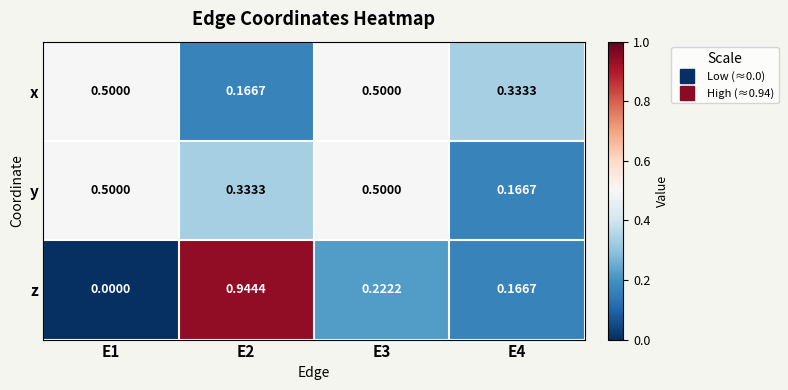

Between E3 and E4, which series saw the biggest shift?

y